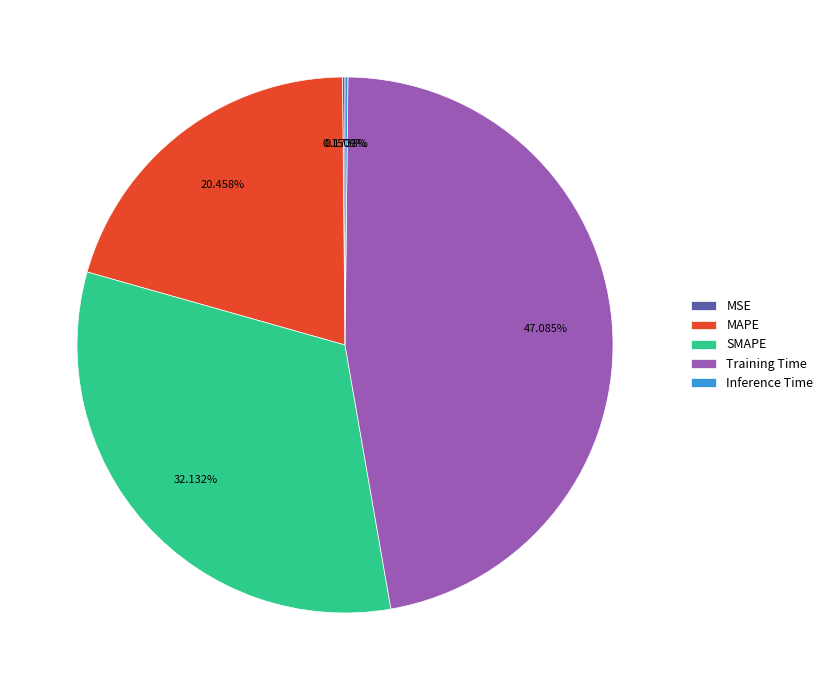

Does any single category account for the majority?

No